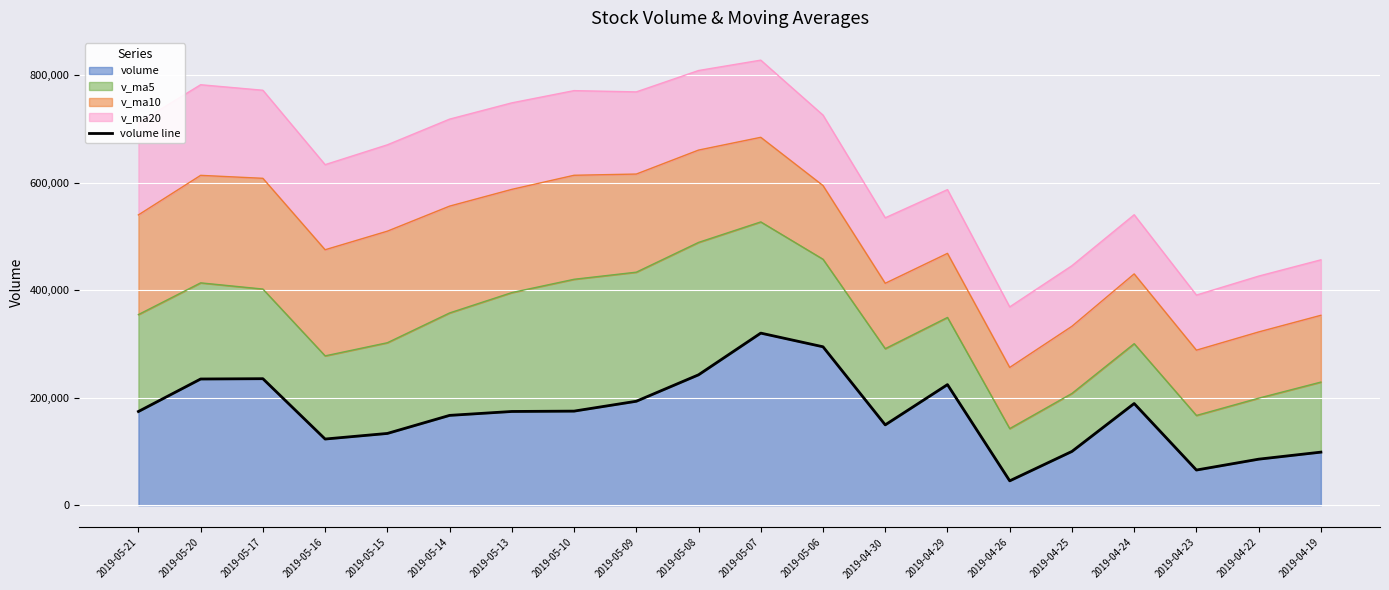

True or false: the data shows 217358.9 at 2019-05-16.

False